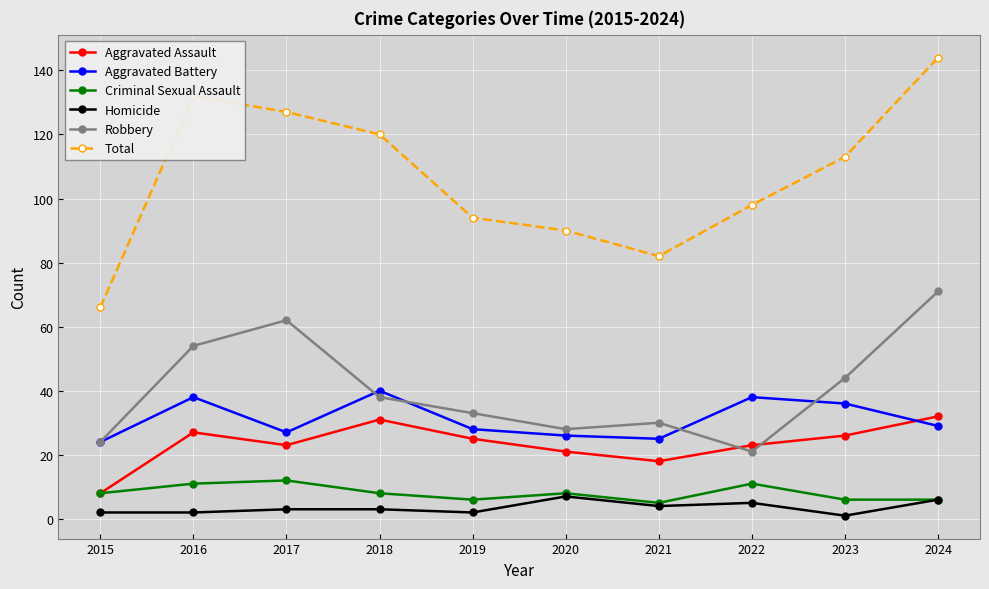

What are all the series names shown in the legend?

Aggravated Assault, Aggravated Battery, Criminal Sexual Assault, Homicide, Robbery, Total